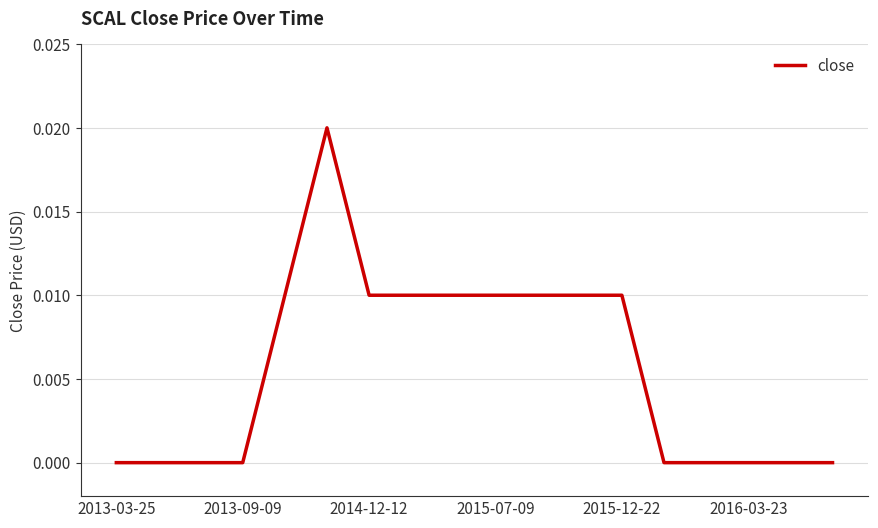

How many lines are shown in the chart?

1